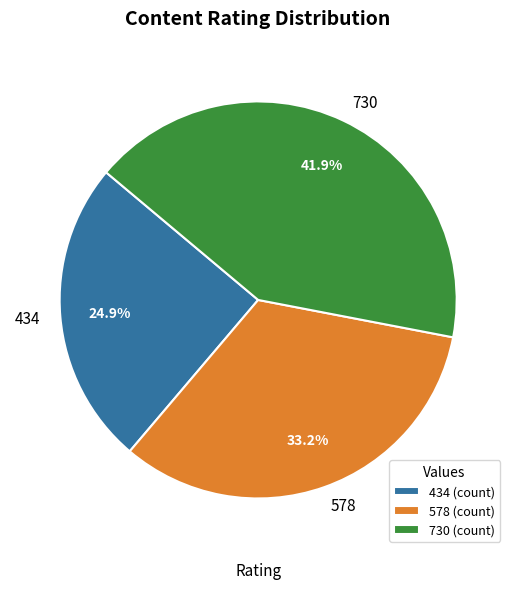

Is the sum of 434 and 578 greater than half?

Yes